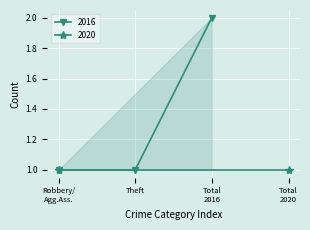

Does the chart display data point markers on the line(s)?

Yes